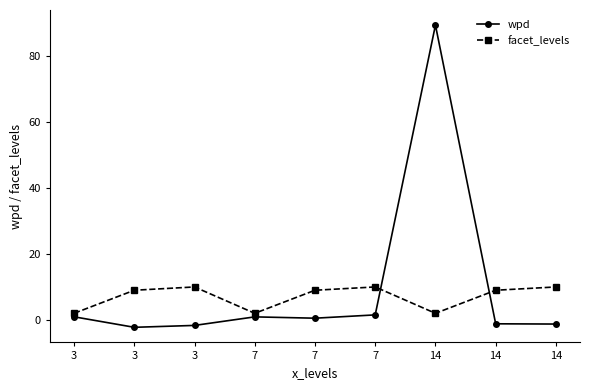

How many data points in wpd are above 0?

5